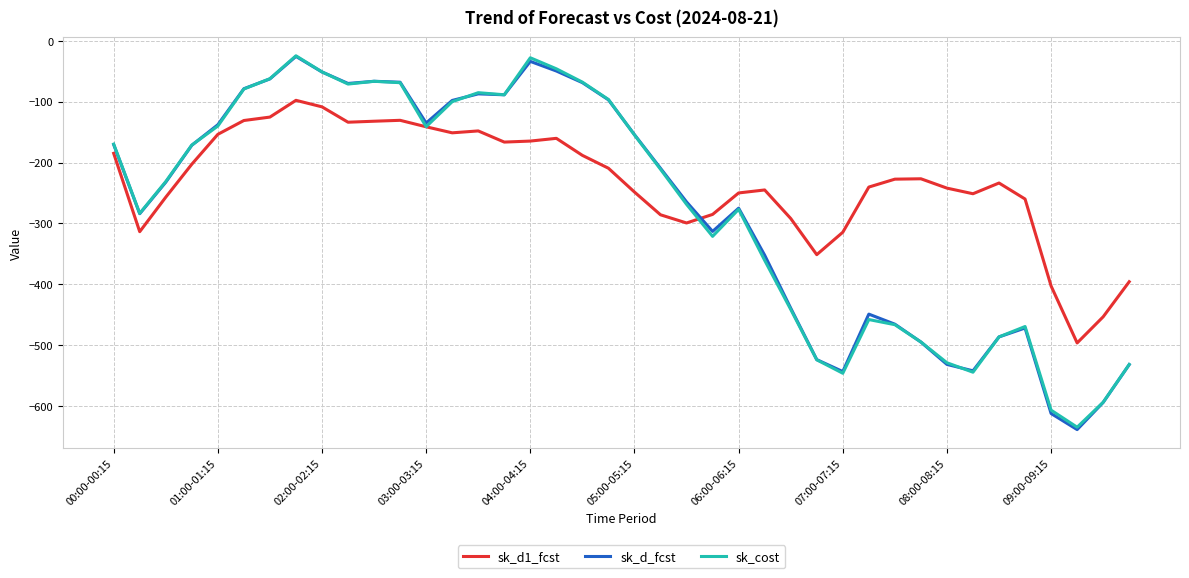

Which series has the largest total across all categories?

sk_d1_fcst